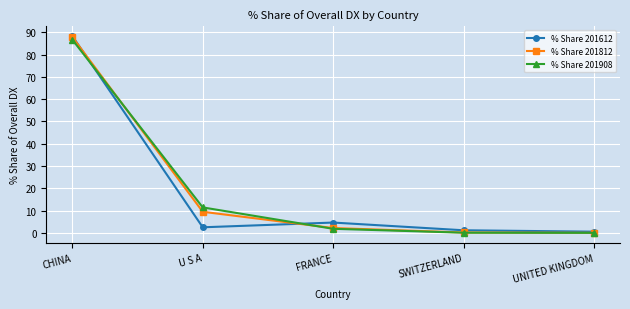

At which label does % Share 201812 reach its peak?

CHINA